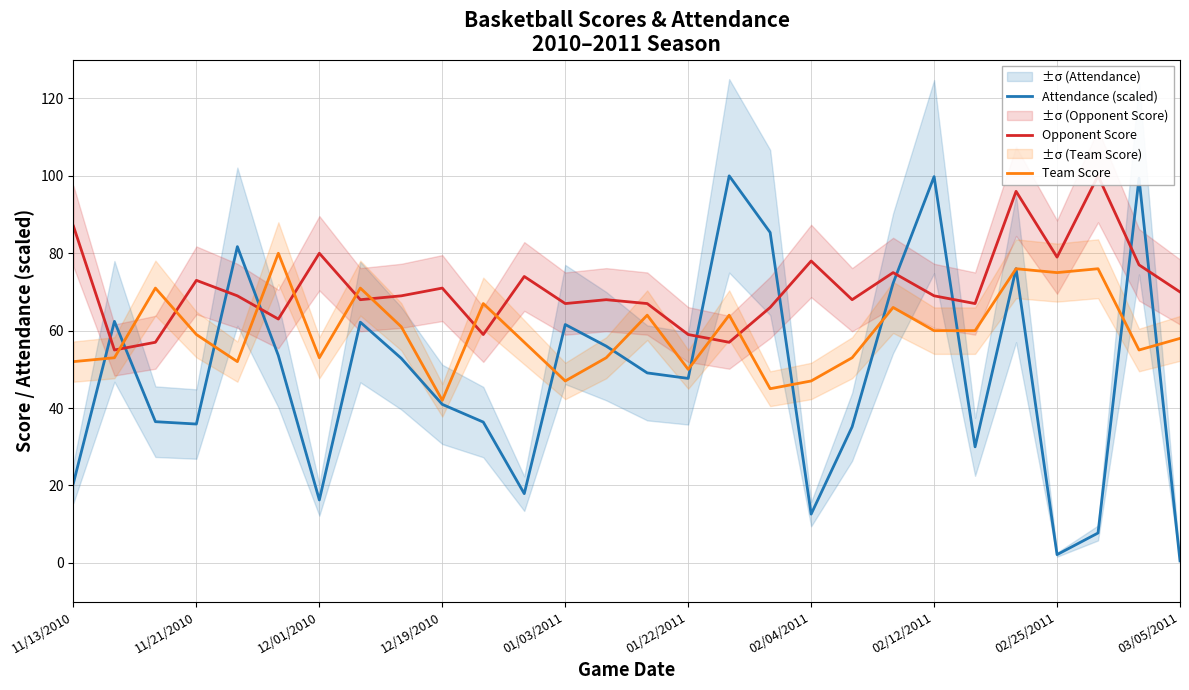

What value does the Attendance (scaled) series have at 26?

99.4